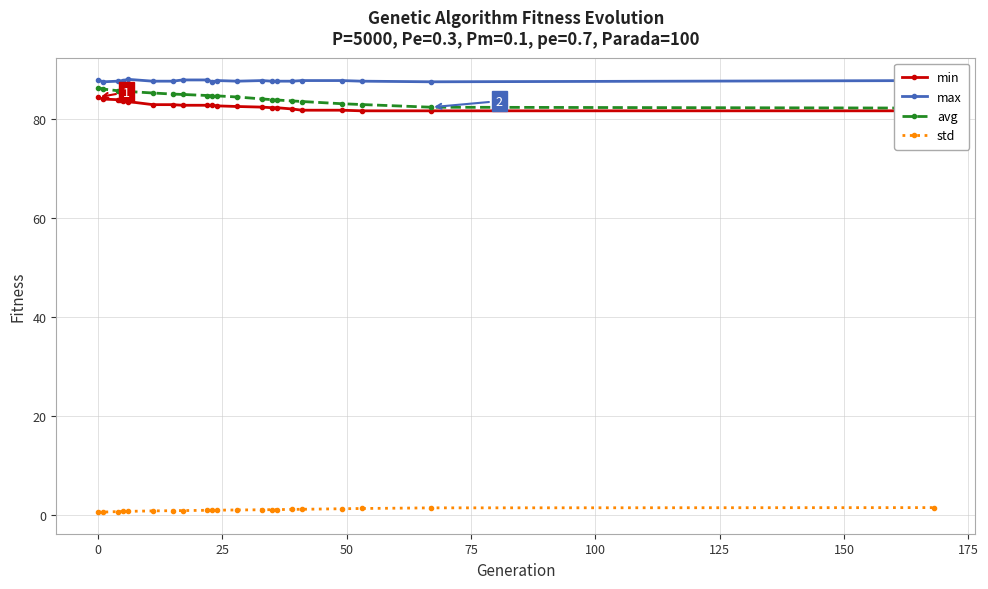

What is the value of the max point at the 20th from the left?

87.6